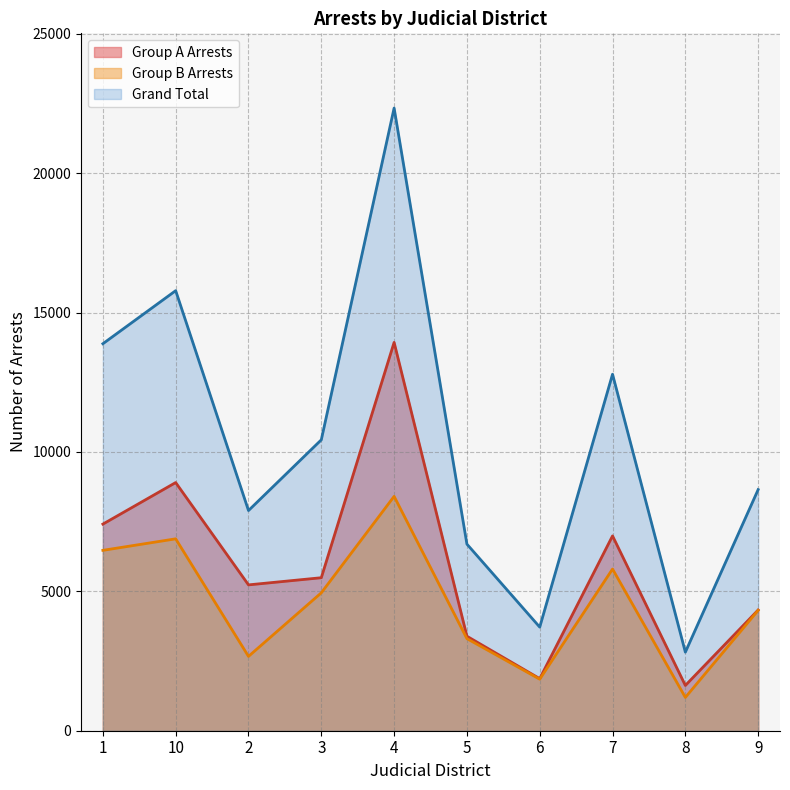

At which label is Grand Total closest to 12578?

7